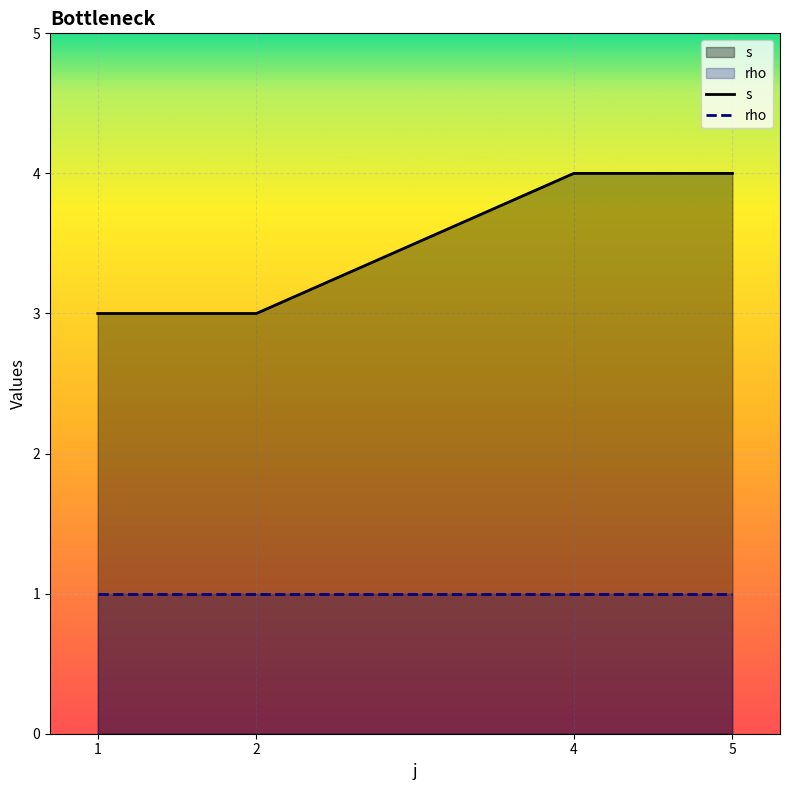

Rank the series by their maximum value, from highest to lowest.

s, rho